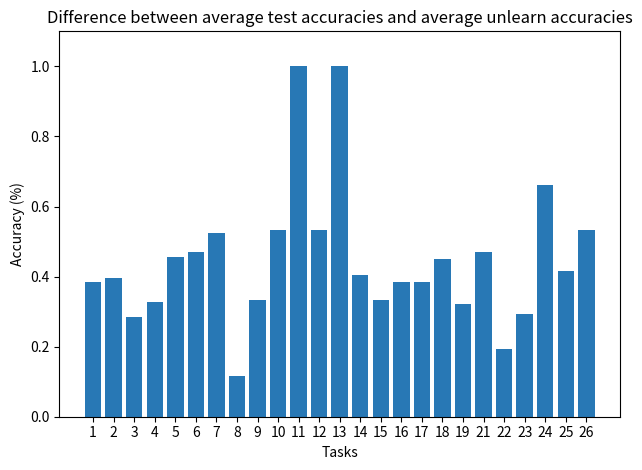

What is the sum of the values at 13 and 10?

1.5